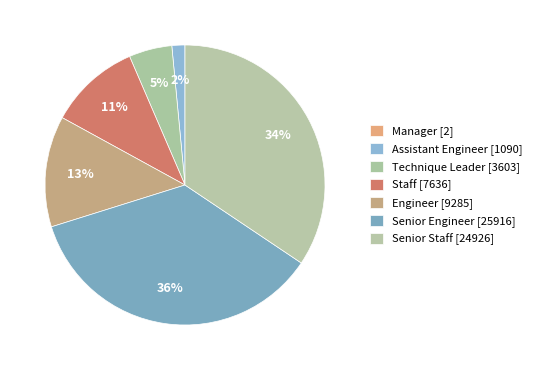

Rank the categories by value from lowest to highest.

Manager, Assistant Engineer, Technique Leader, Staff, Engineer, Senior Staff, Senior Engineer